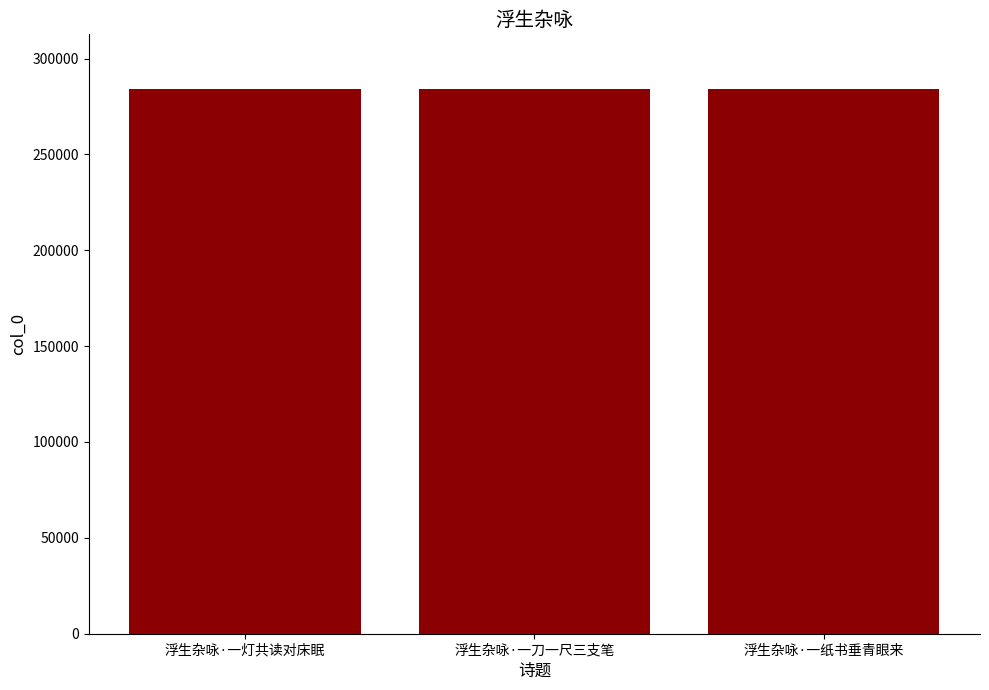

Is it true that the value at 浮生杂咏·一灯共读对床眠 is 70381?

False